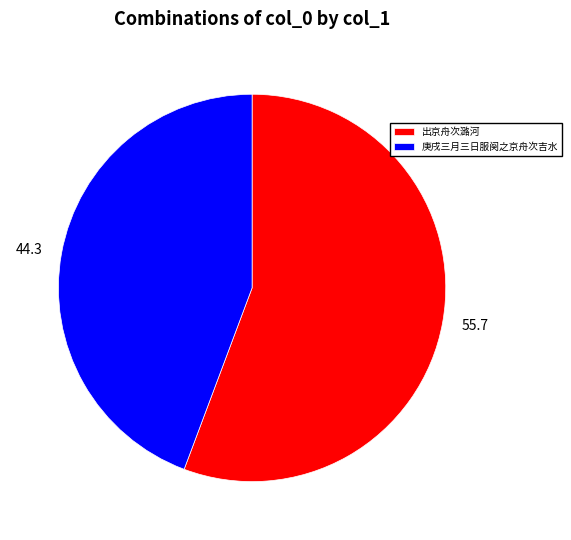

Which slice is the smallest?

庚戌三月三日服阕之京舟次吉水